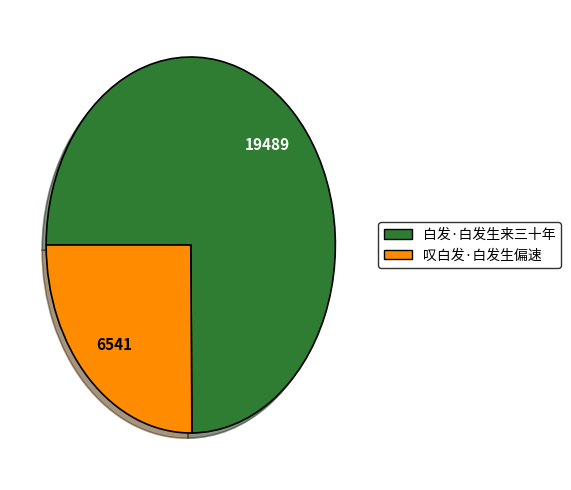

Does any single category account for the majority?

Yes